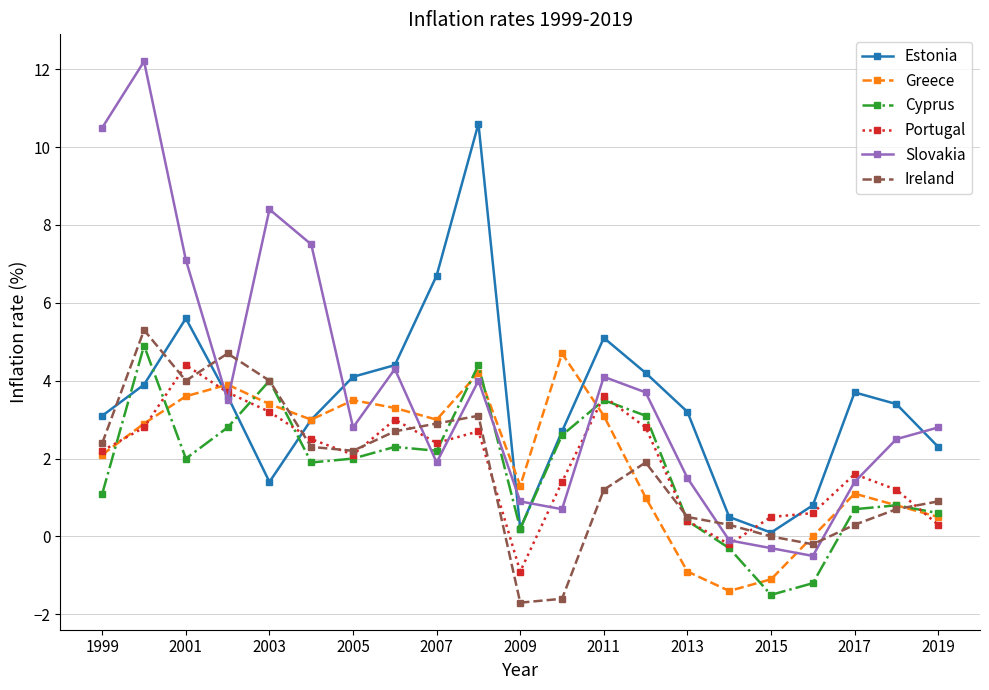

What is the value of the Portugal point at the 18th from the left?

0.6